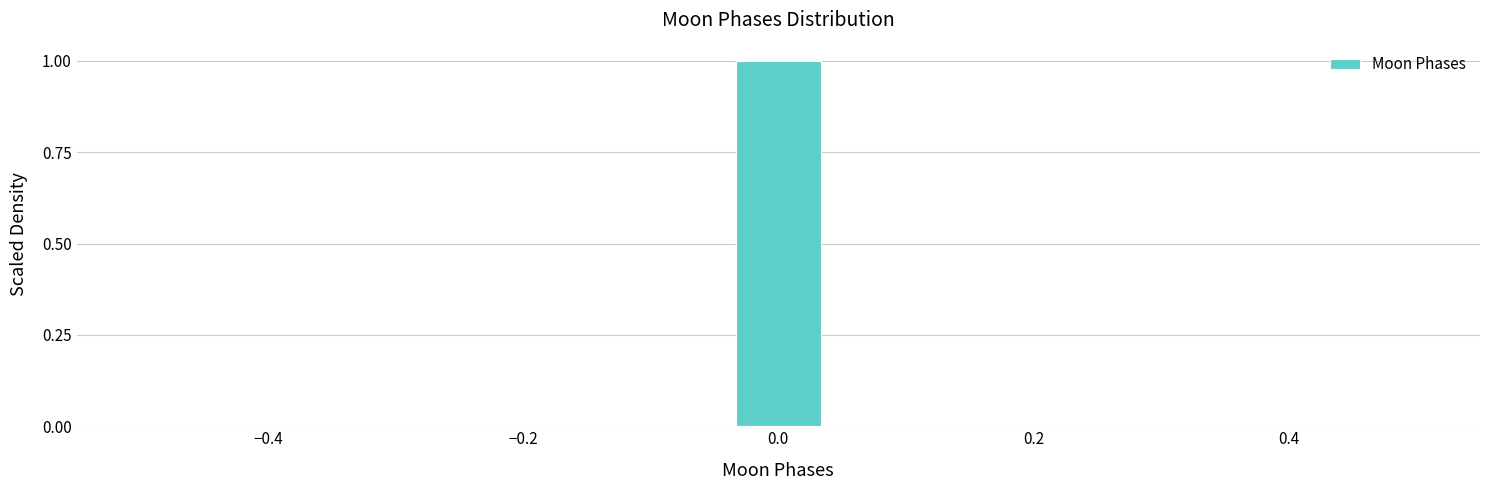

Read against the x-axis, roughly where is the centre of the tallest bar?

0.00